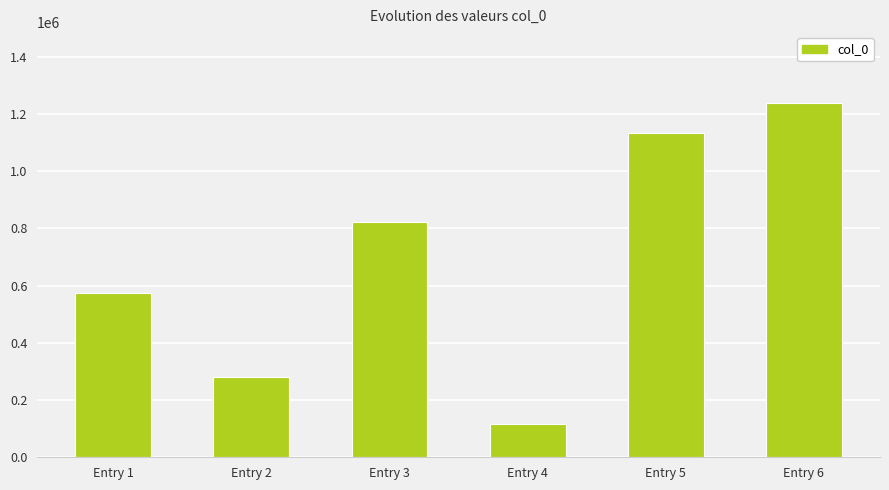

What is the sum of the values at Entry 2 and Entry 4?

395219